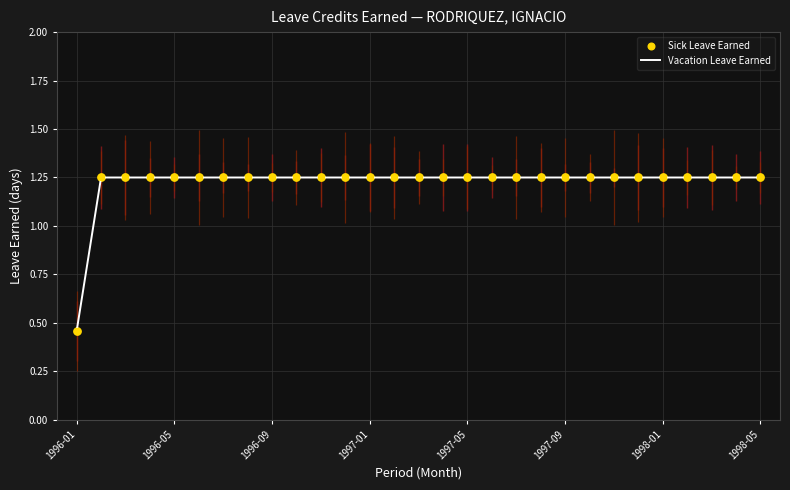

How many lines are shown in the chart?

1